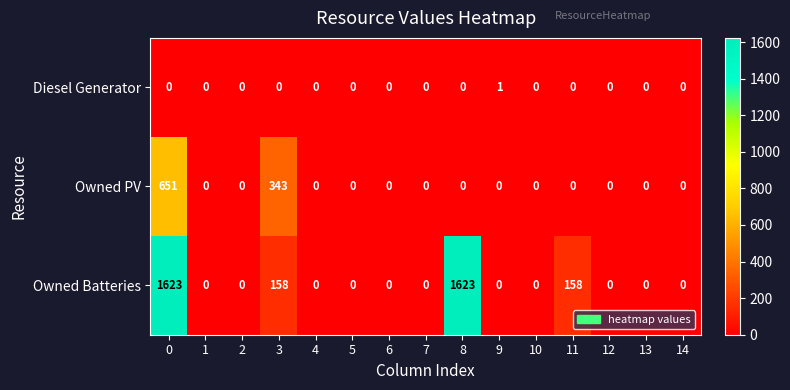

True or false: Owned Batteries has a value of 0 at 10.

True